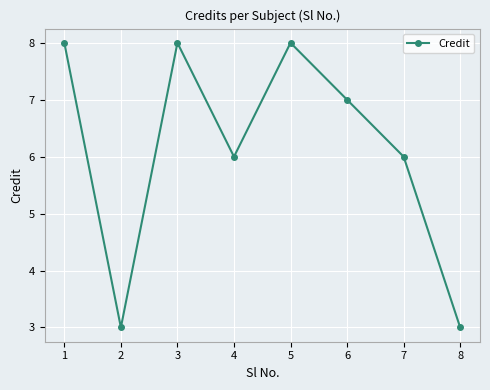

What is the change in value from 6 to 8?

-4